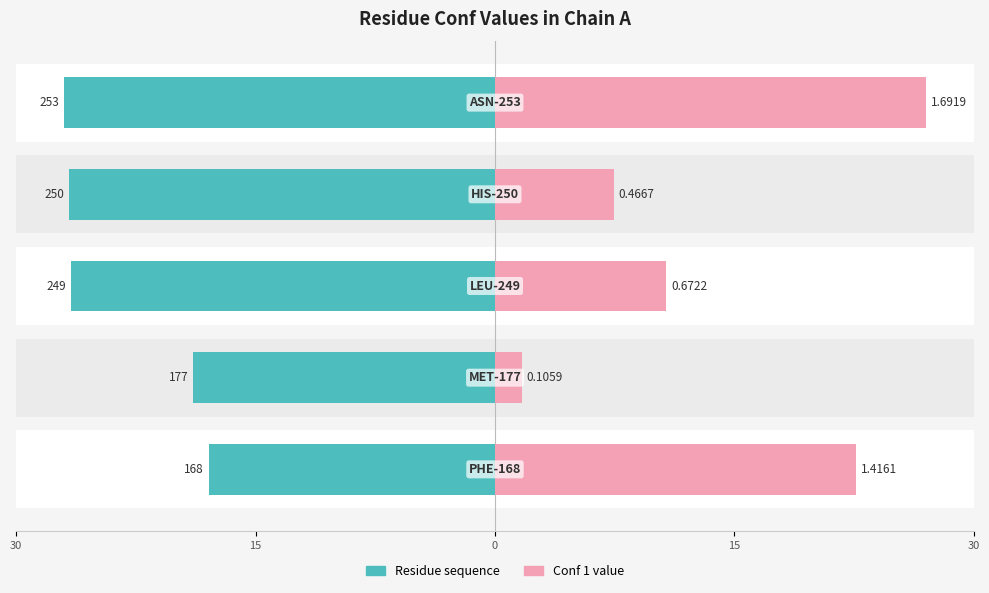

True or false: Conf 1 value has a value of 22.6 at 30.

True